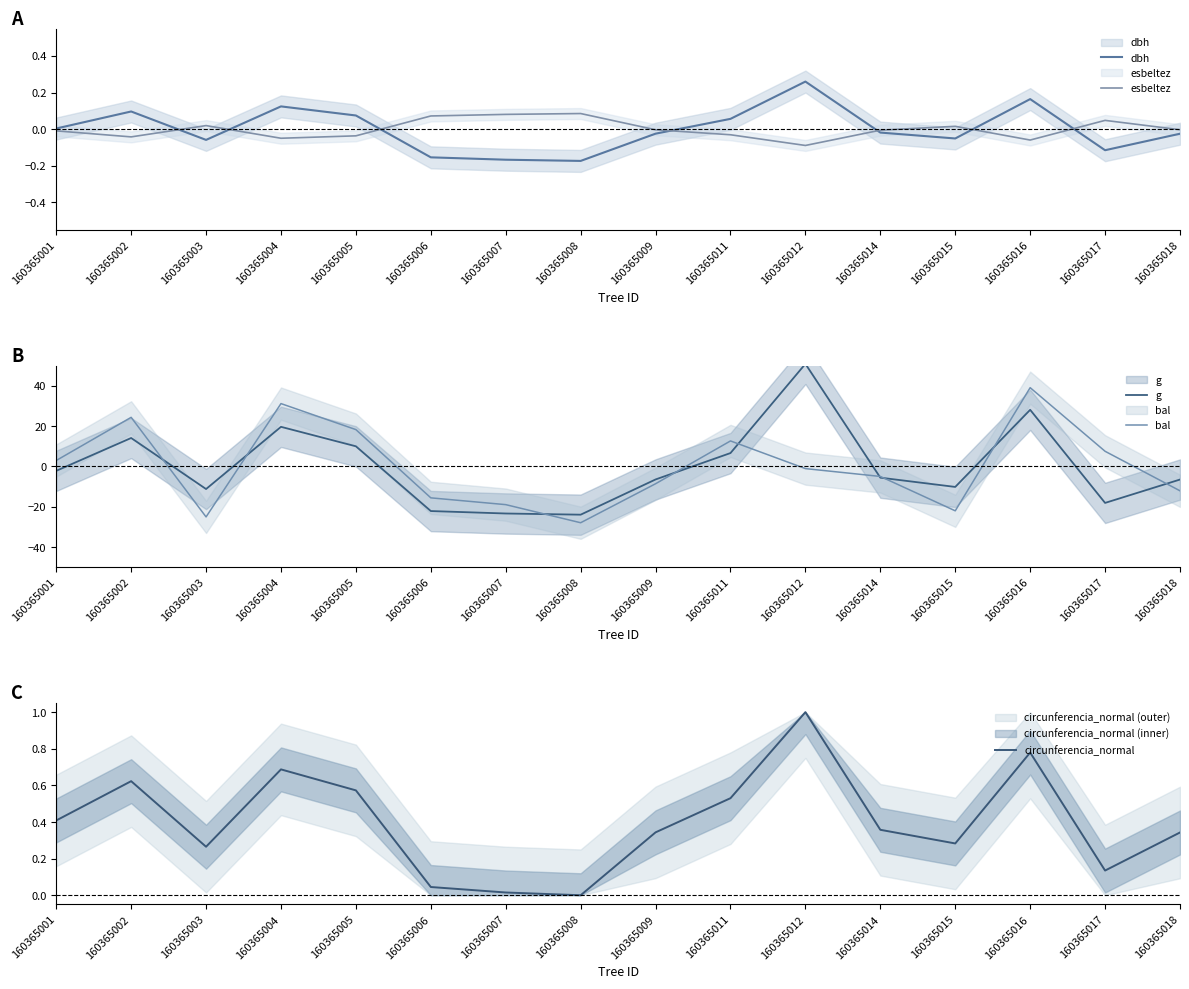

Reading left to right, list all the values displayed in this chart.

dbh: 0.0	0.1	-0.1	0.1	0.1	-0.2	-0.2	-0.2	-0.0	0.1	0.3	-0.0	-0.1	0.2	-0.1	-0.0
esbeltez: -0.0	-0.0	0.0	-0.0	-0.0	0.1	0.1	0.1	-0.0	-0.0	-0.1	-0.0	0.0	-0.1	0.0	-0.0
g: -2.2	14.1	-11.2	19.7	10.0	-22.1	-23.3	-23.9	-6.4	6.7	50.9	-5.6	-10.2	28.1	-18.1	-6.5
bal: 3.0	24.4	-25.0	31.2	18.3	-15.6	-18.9	-27.9	-8.6	12.7	-1.1	-5.0	-22.0	39.1	7.5	-12.1
circunferencia_normal: 0.4	0.6	0.3	0.7	0.6	0.0	0.0	0.0	0.3	0.5	1.0	0.4	0.3	0.8	0.1	0.3